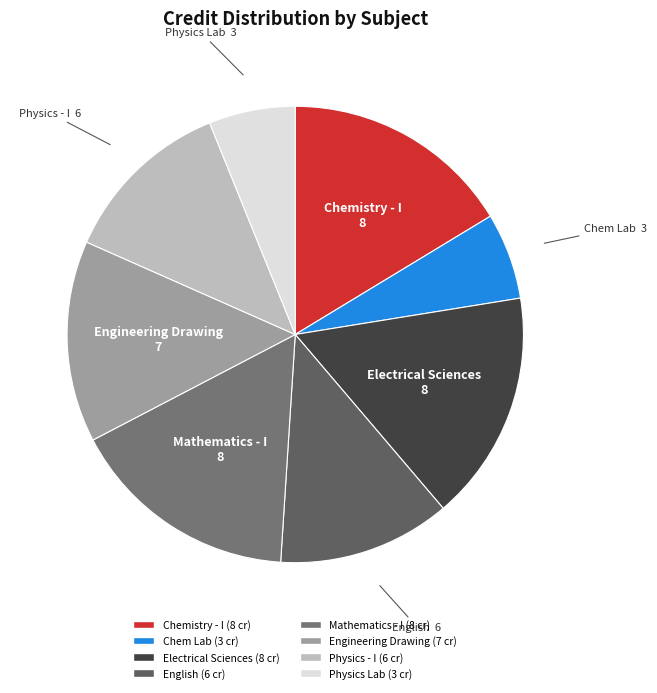

Which slice is the largest?

Chemistry - I